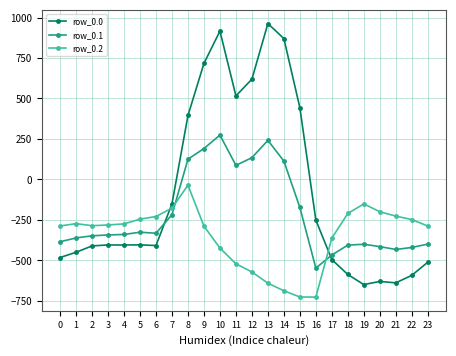

True or false: row_0.0 and row_0.1 intersect in this chart.

True